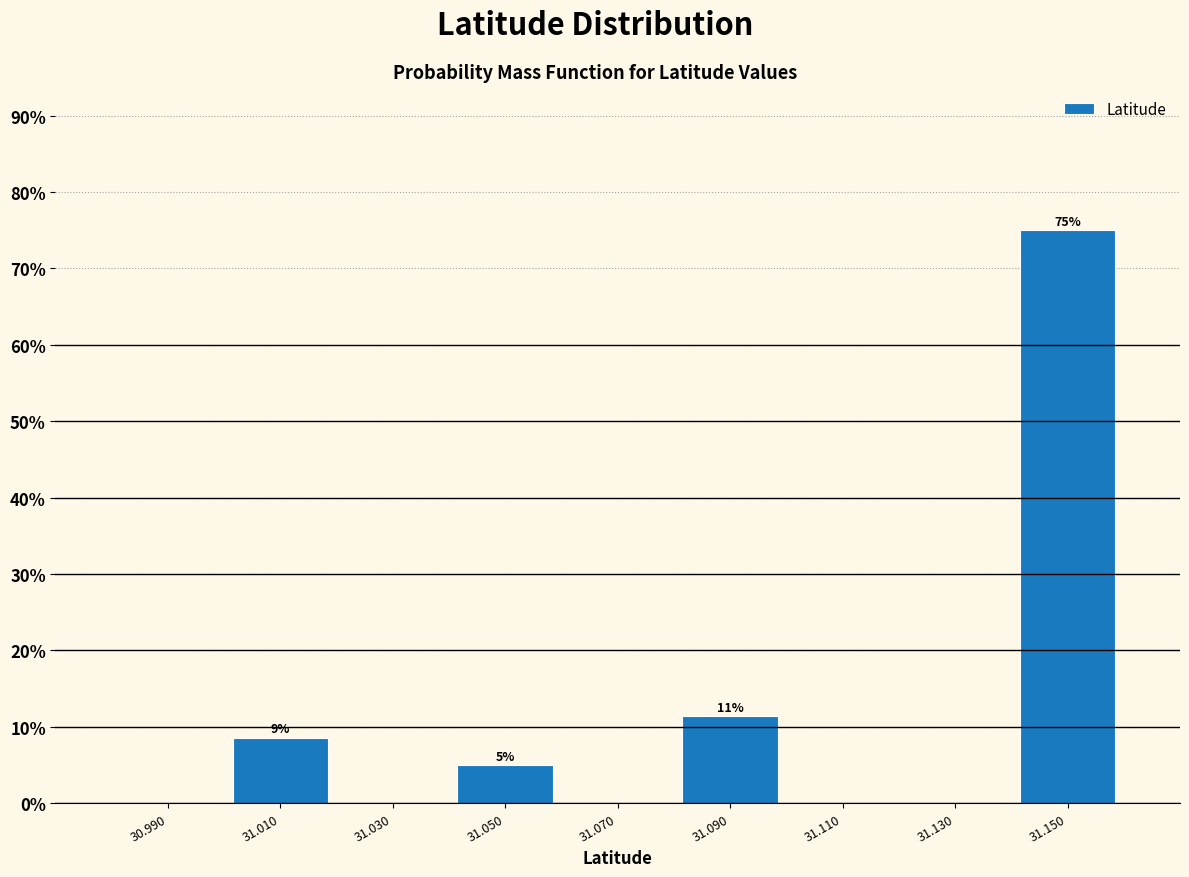

Over which range of the x-axis is the bar tallest?

31.14 to 31.16